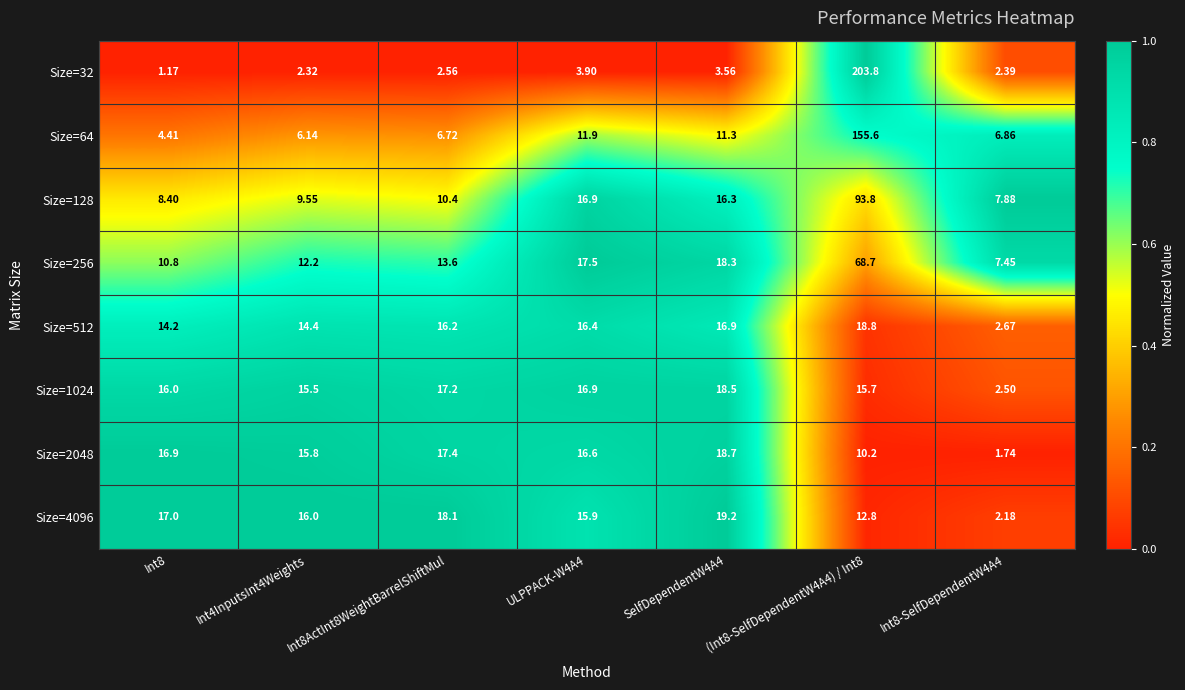

Is the value of Size=4096 at ULPPACK-W4A4 greater than the value of Size=128 at (Int8-SelfDependentW4A4) / Int8?

No